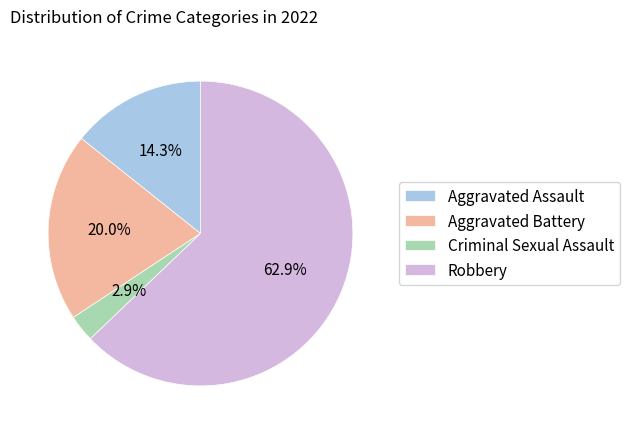

What is the largest slice in the pie chart?

Robbery